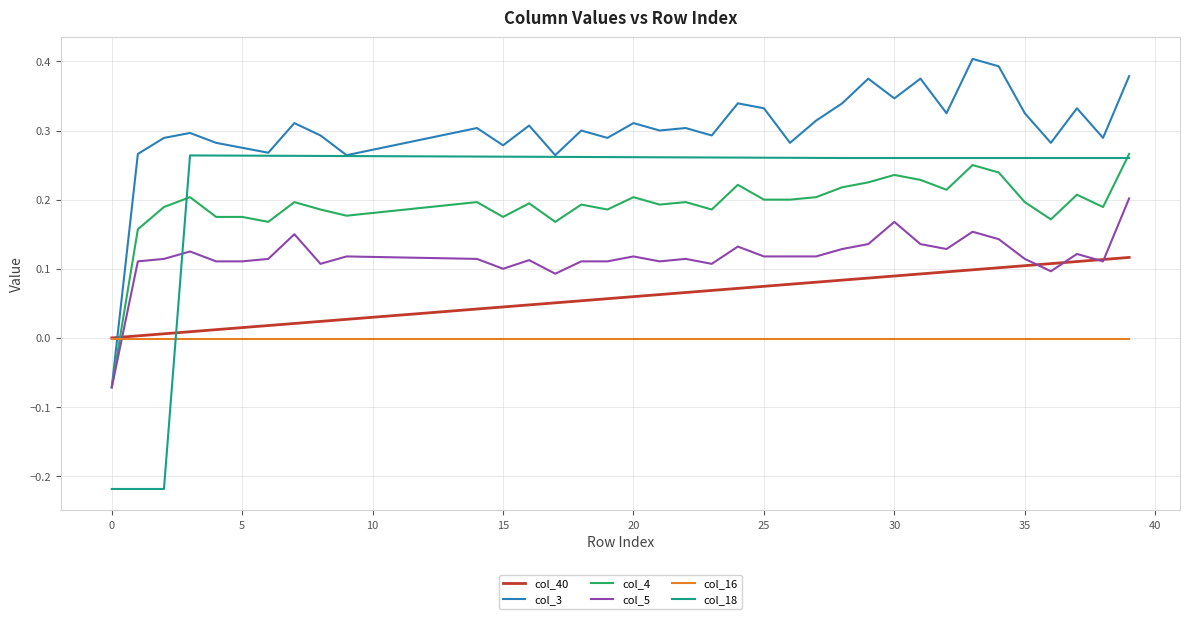

Which series has the largest total across all categories?

col_3